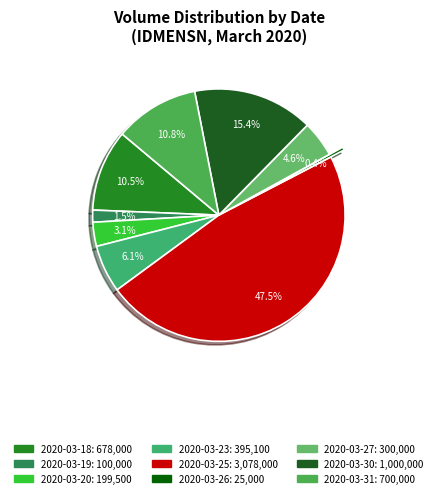

Is 2020-03-26 the majority of the pie?

No